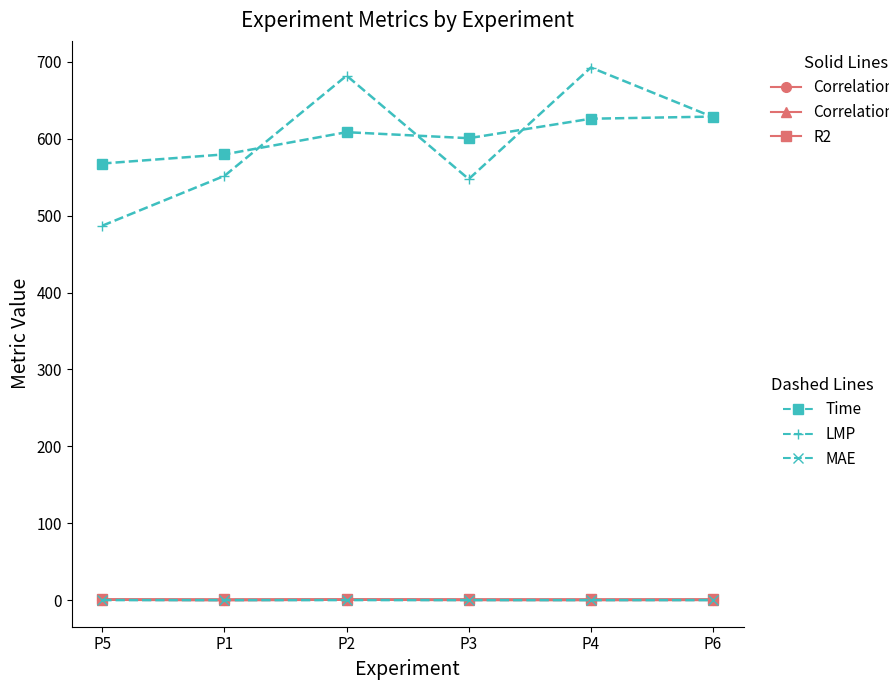

What is the label of the 4th point from the right?

P2